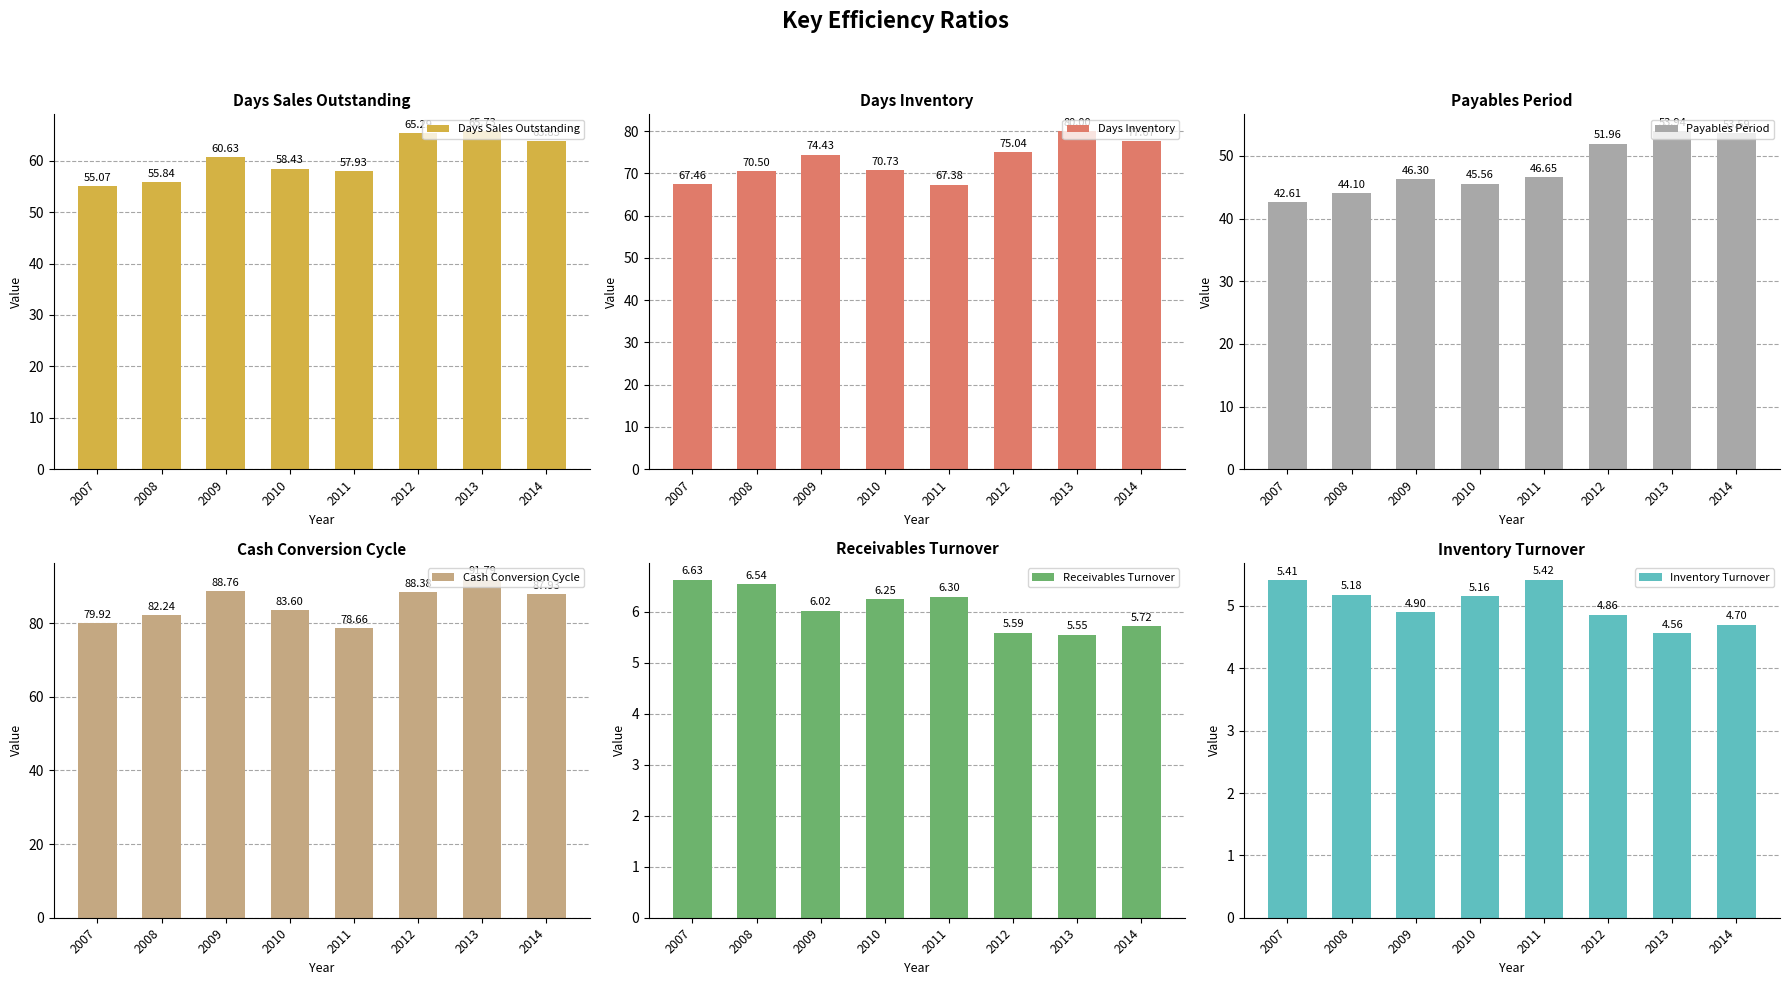

What is the sum of the Days Inventory values at 2007 and 2009?

141.9